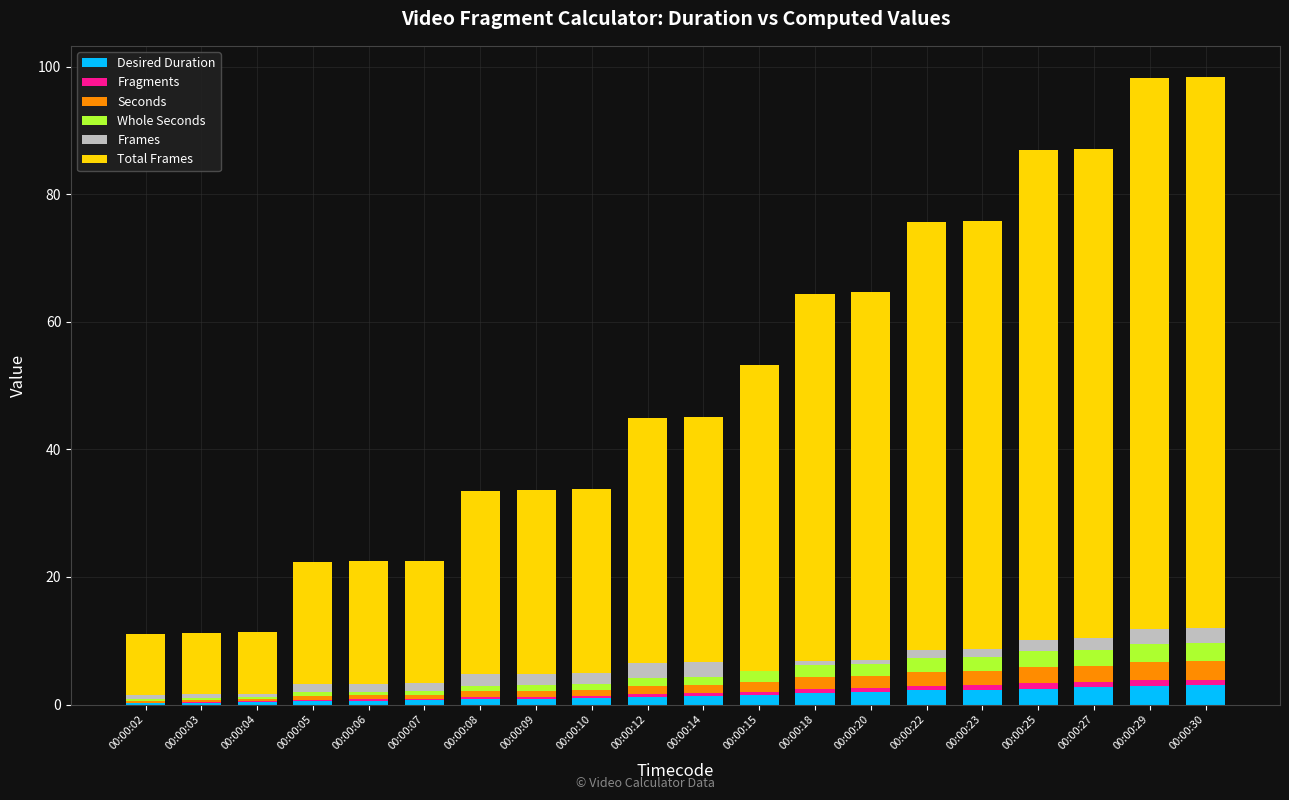

True or false: Fragments has a value of 0.8 at 00:00:27.

True